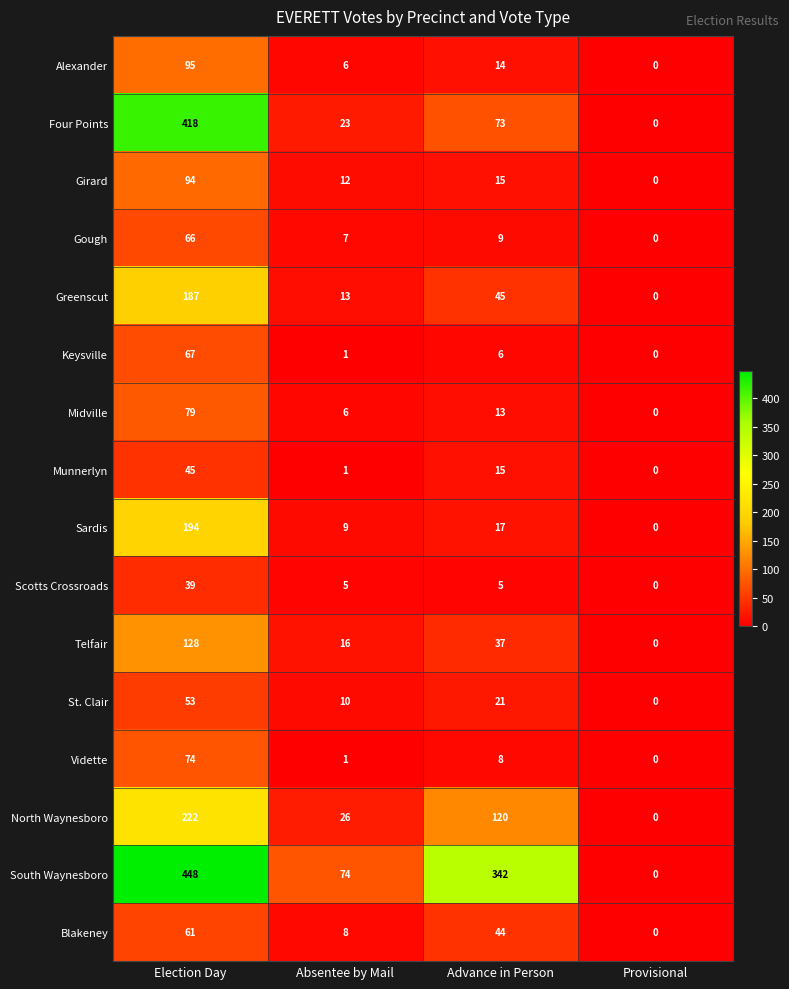

Between Election Day and Provisional, which series saw the biggest shift?

South Waynesboro